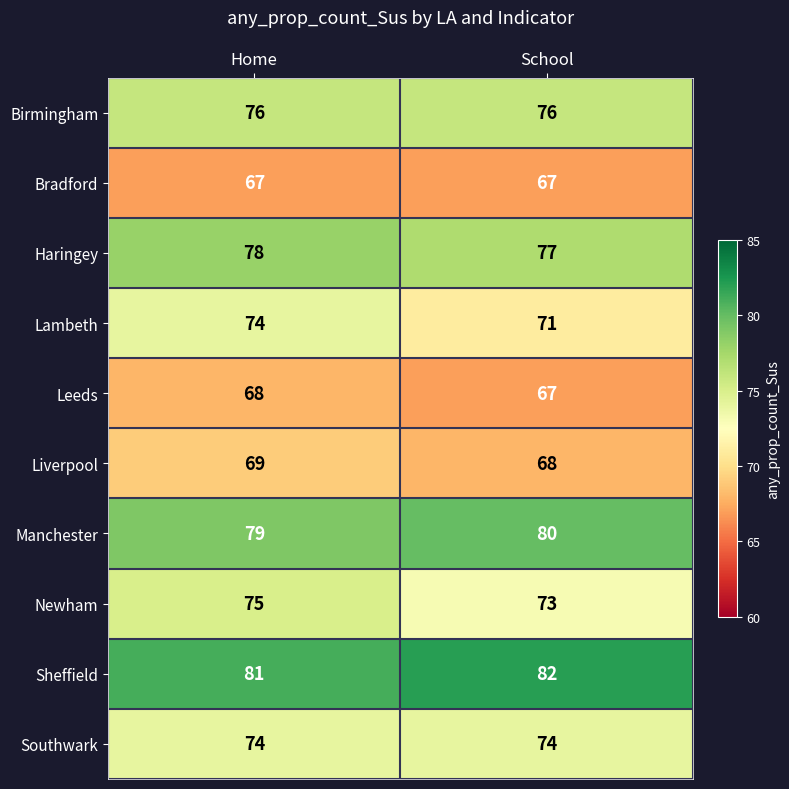

Reading right to left, extract all data points from this chart.

Birmingham: 76	76
Bradford: 67	67
Haringey: 77	78
Lambeth: 71	74
Leeds: 67	68
Liverpool: 68	69
Manchester: 80	79
Newham: 73	75
Sheffield: 82	81
Southwark: 74	74